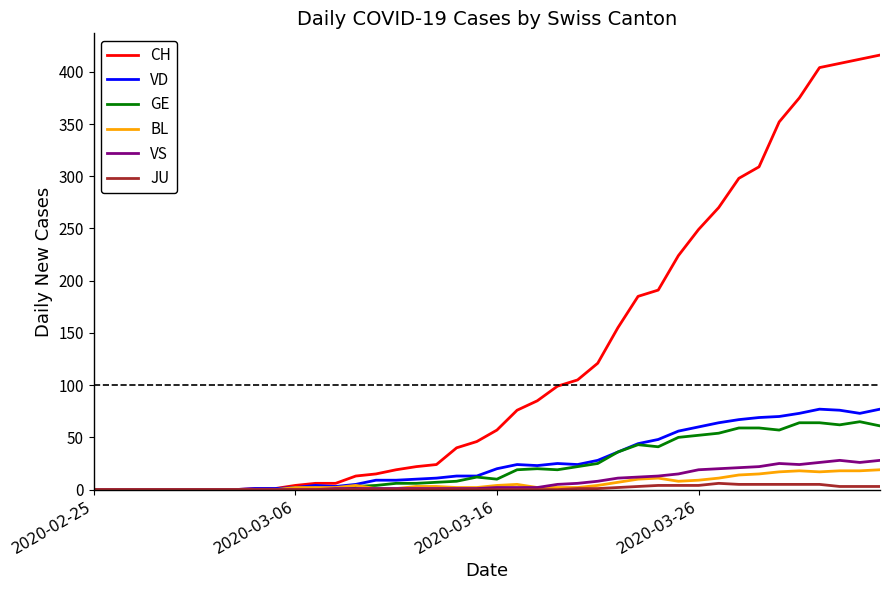

What is the difference between the maximum and minimum values in the GE series?

65